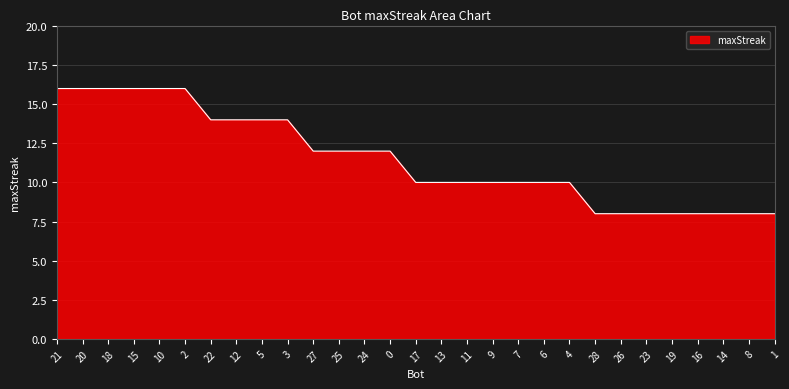

Count the number of data series in this chart.

1